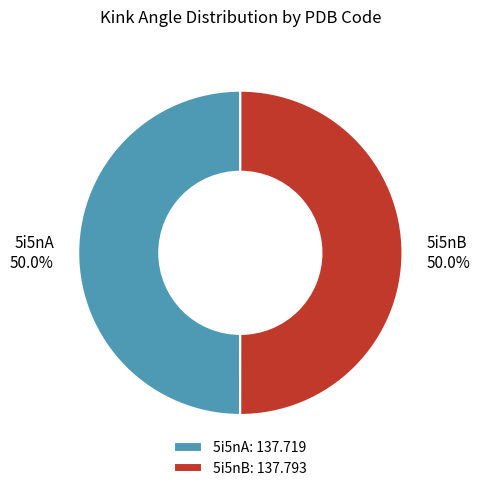

To the nearest percent, what is the combined percentage of 5i5nA and 5i5nB?

100%